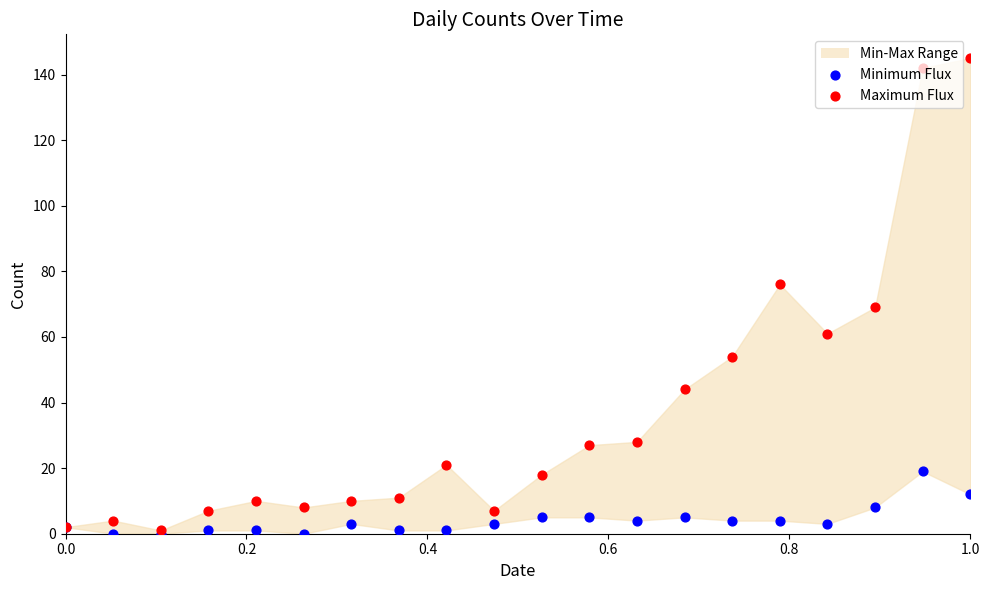

Which series has the largest total across all categories?

Maximum Flux